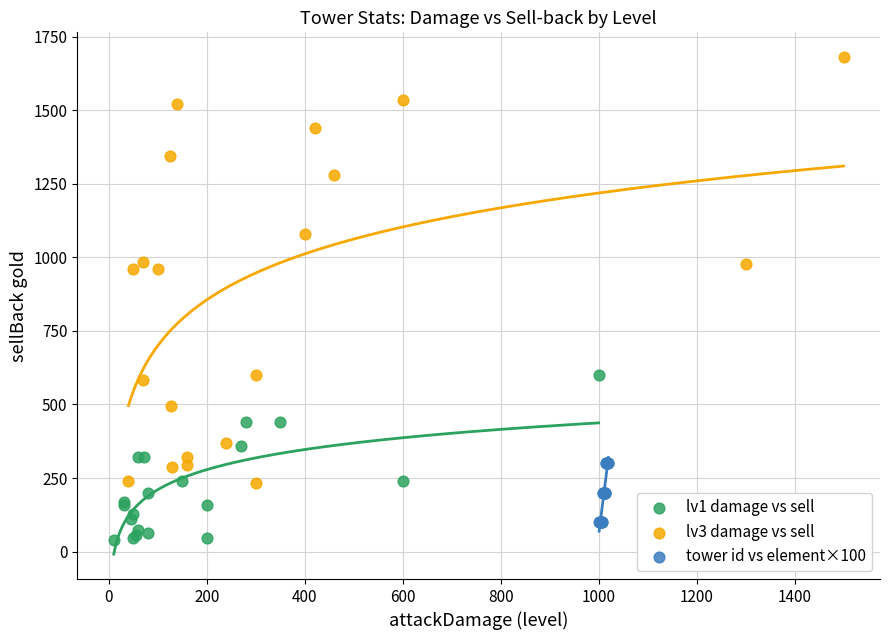

Which series contains the highest Y value?

lv3 damage vs sell